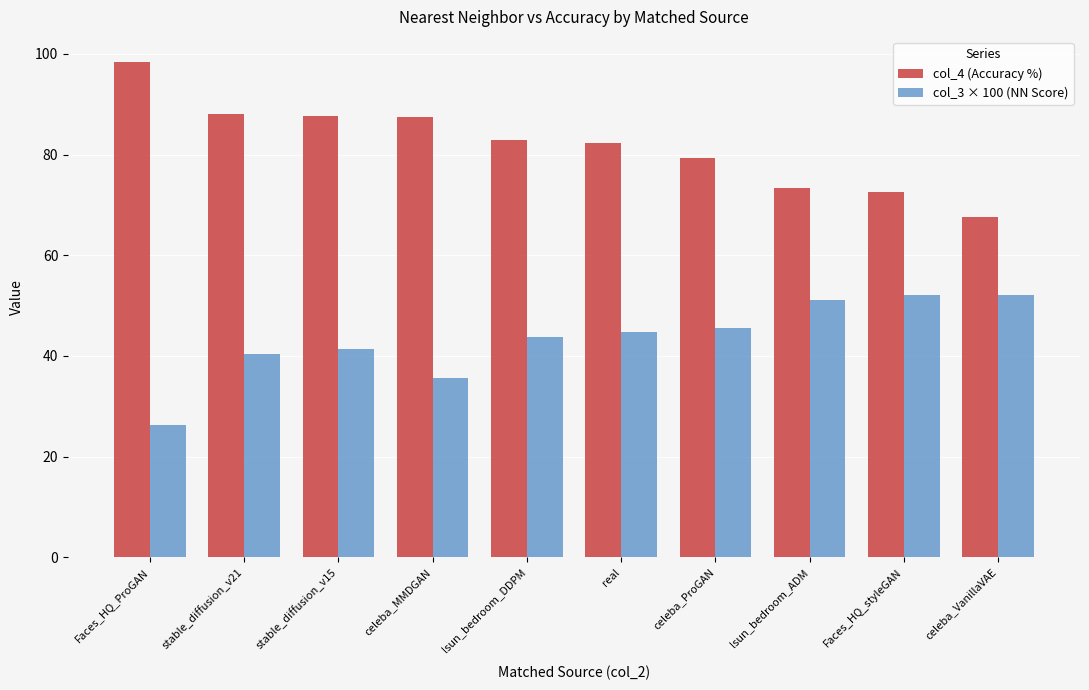

Which label corresponds to the smallest value in the chart?

Faces_HQ_ProGAN